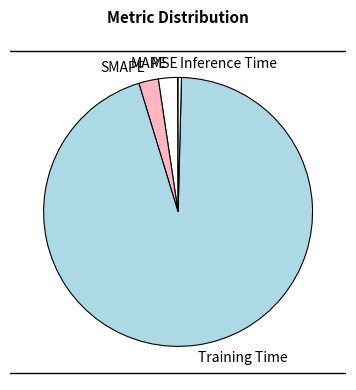

The MAPE slice represents 2% of the pie. True or false?

True